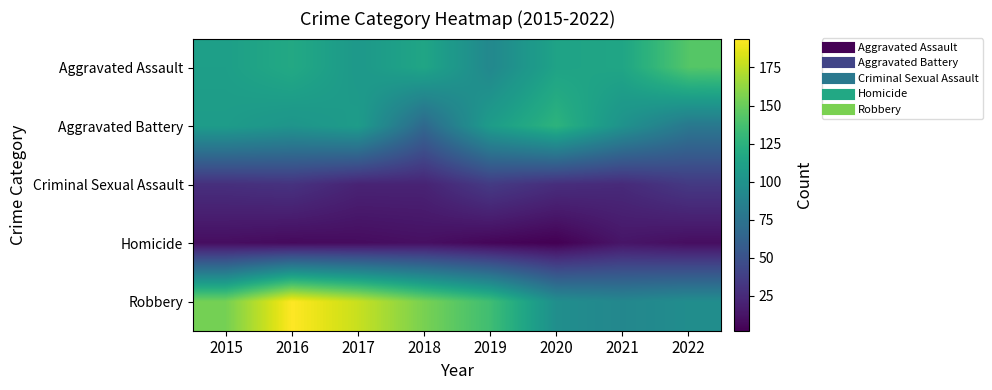

At which category does the chart reach its peak across all series?

2016